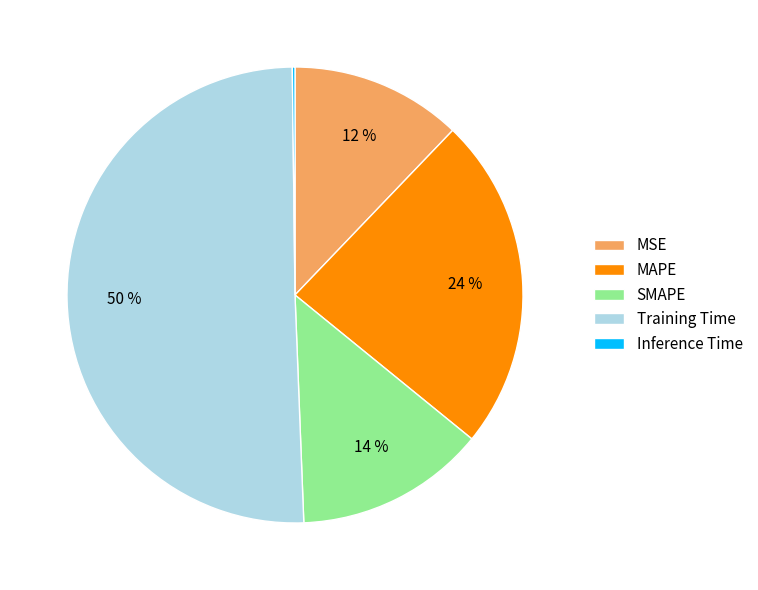

Is the sum of SMAPE and Training Time greater than half?

Yes